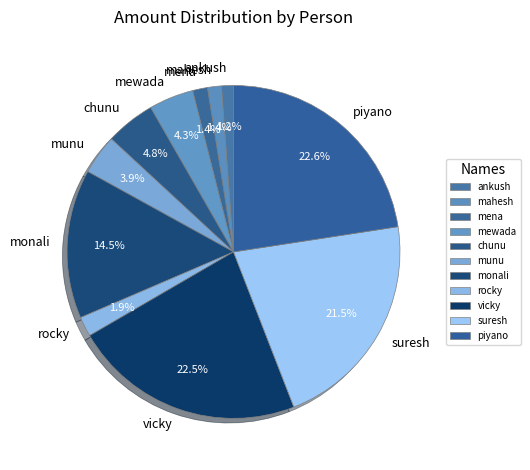

What is the total percentage of suresh and piyano?

44.1%